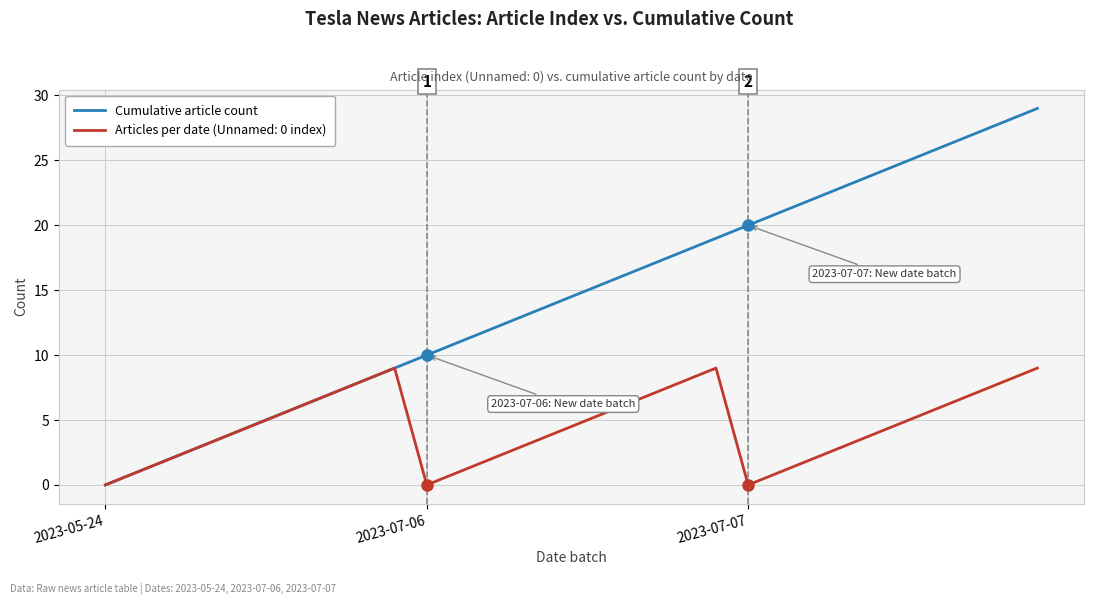

List the series in order of their peak value, highest first.

Cumulative article count, Articles per date (Unnamed: 0 index)